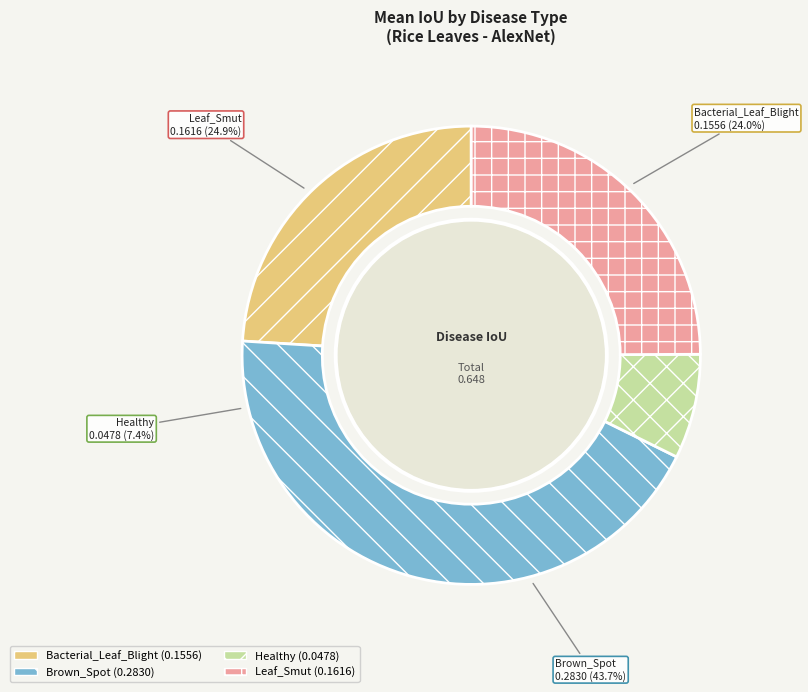

Count the number of slices in the pie.

4